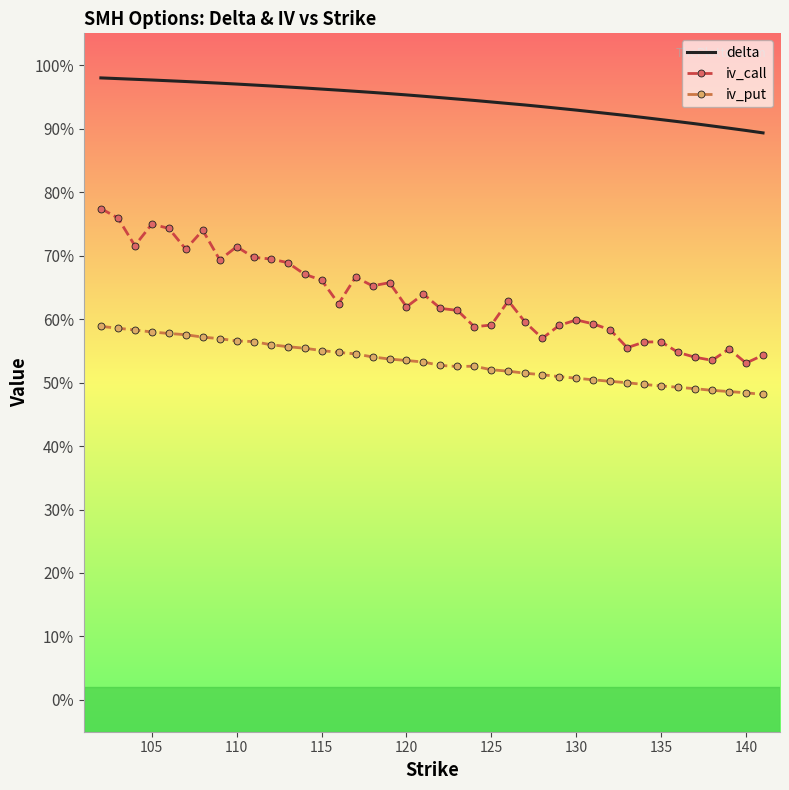

What are all the series names shown in the legend?

delta, iv_call, iv_put